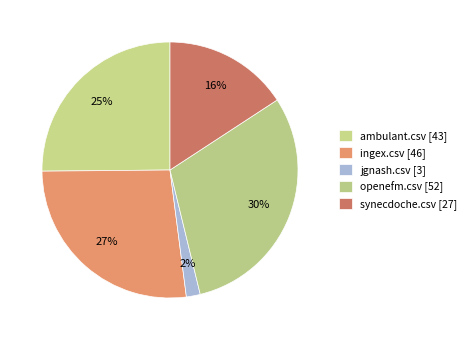

Rank the categories by value from highest to lowest.

openefm.csv, ingex.csv, ambulant.csv, synecdoche.csv, jgnash.csv